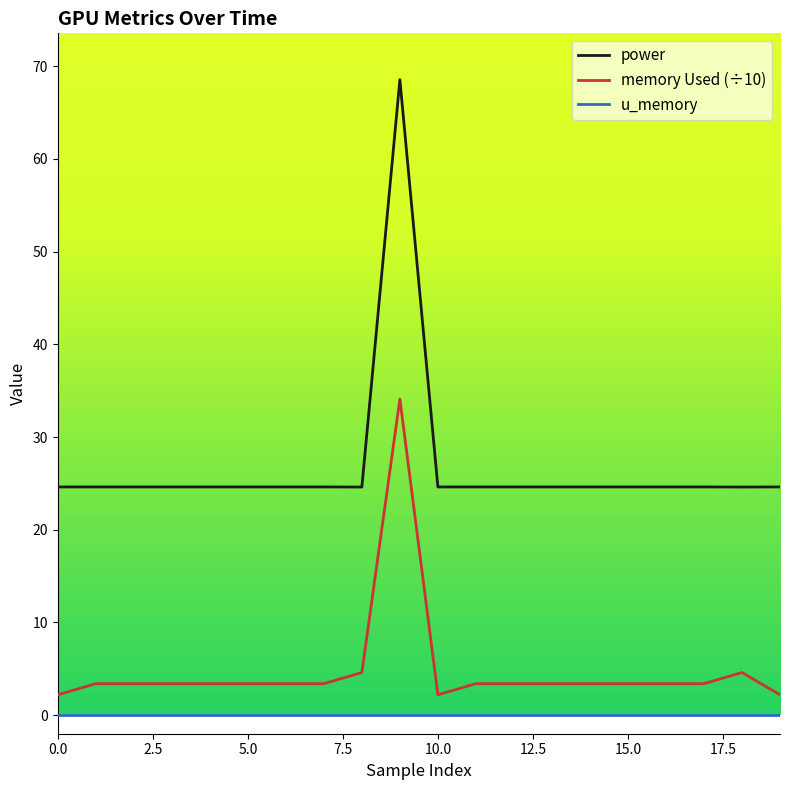

Which series has the largest range (max minus min)?

power